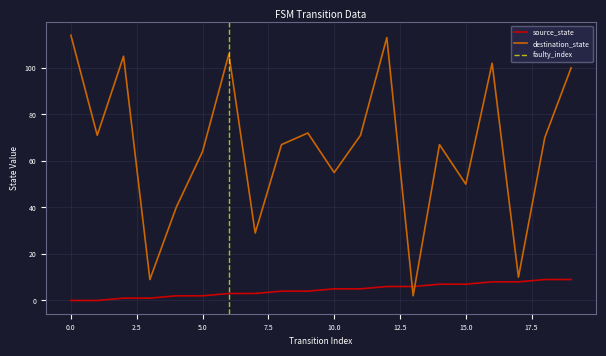

The destination_state series shows 40 at 4. True or false?

True